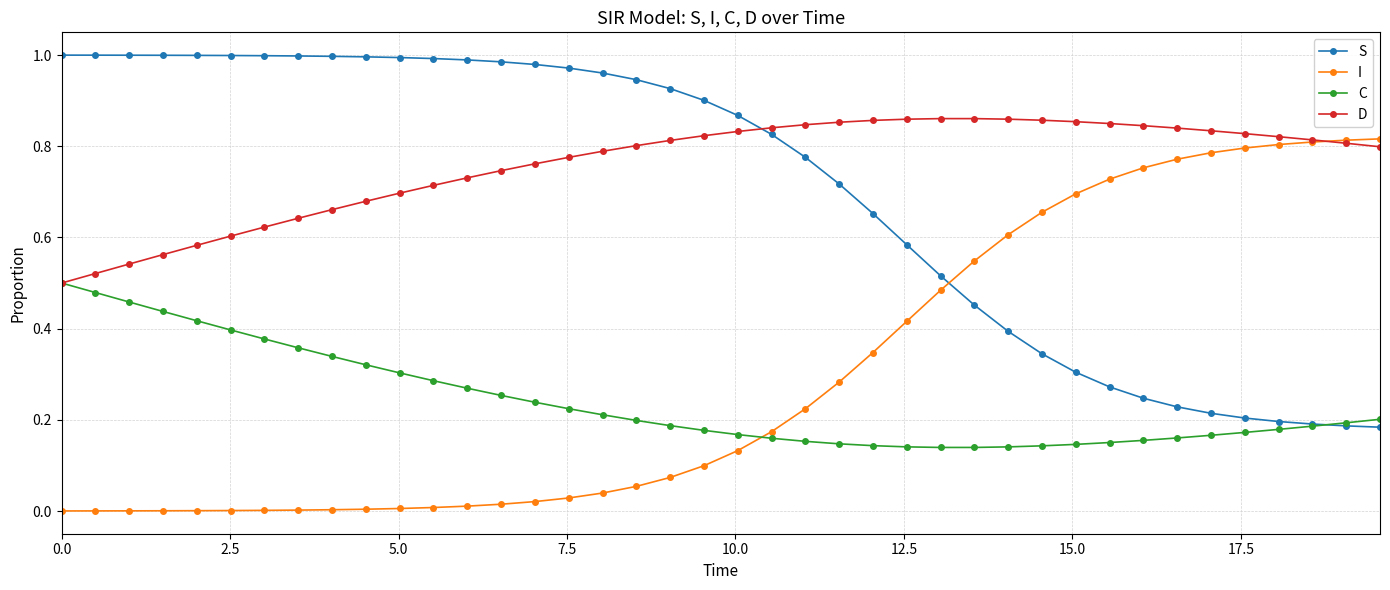

True or false: C and I intersect in this chart.

True